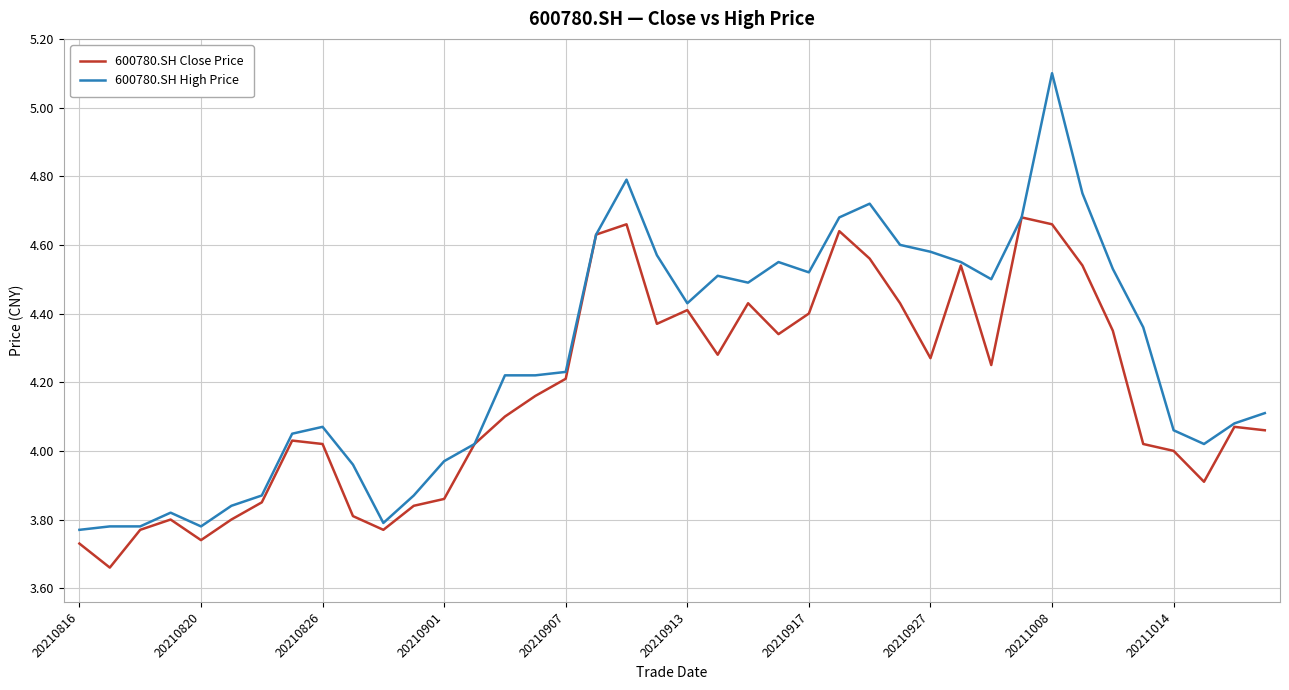

What is the maximum value shown in the chart?

5.1